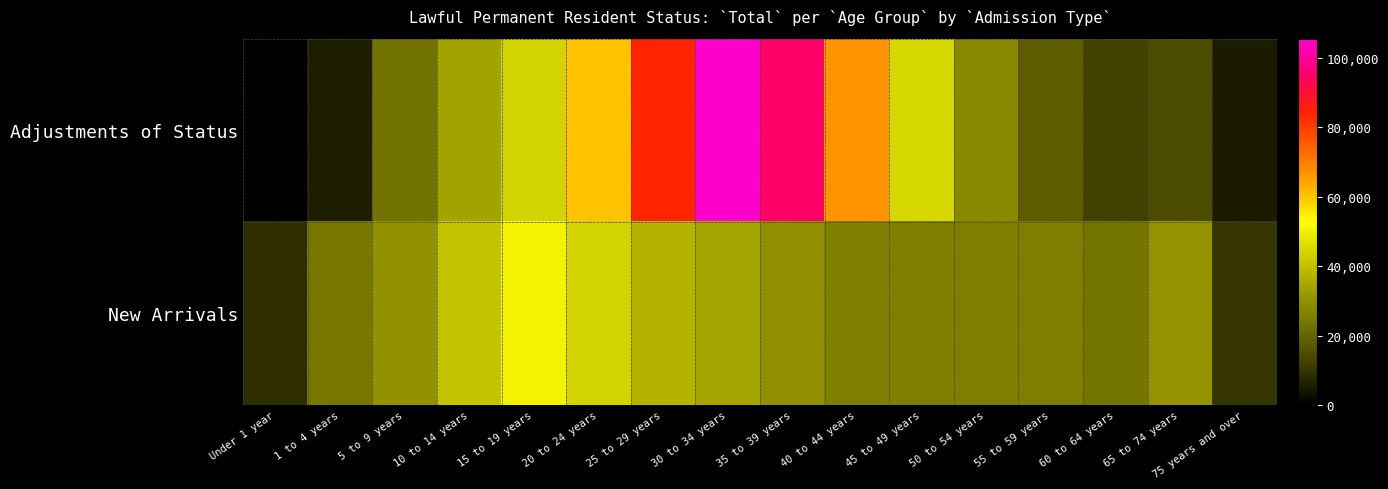

Which series has the largest total across all categories?

Adjustments of Status